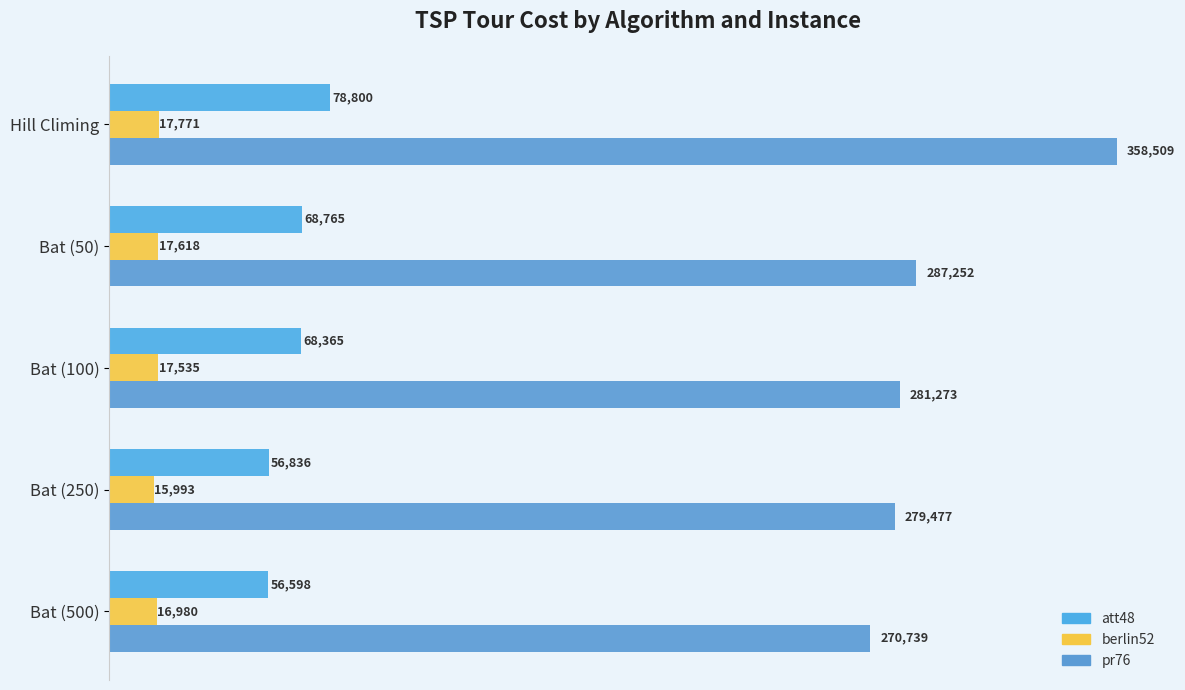

How many series are shown in this chart?

3